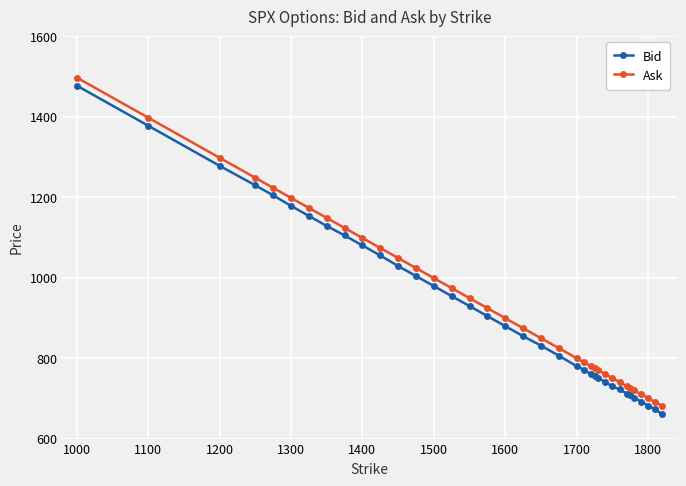

What are all the series names shown in the legend?

Bid, Ask